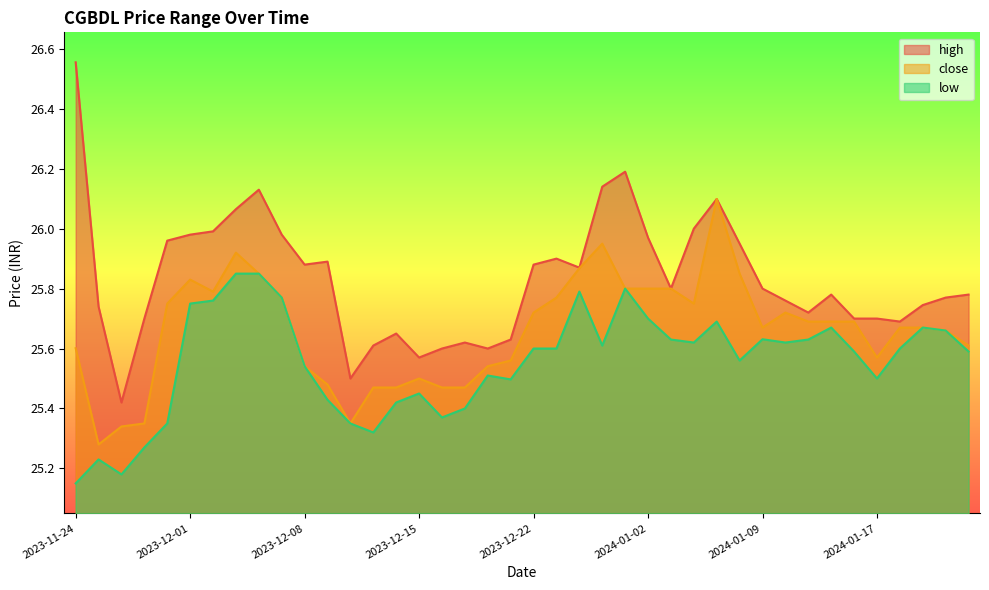

Which category has the highest value across all series?

2023-11-24